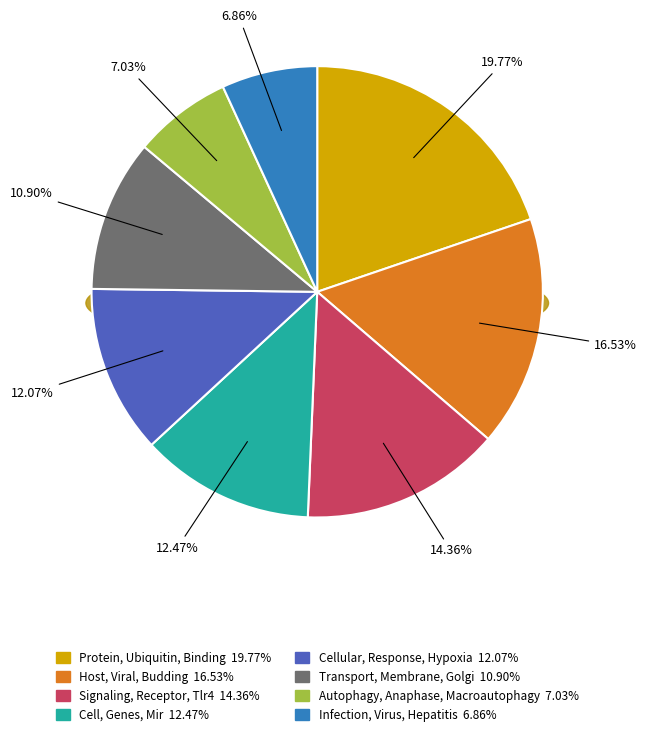

How many segments does this pie chart have?

8